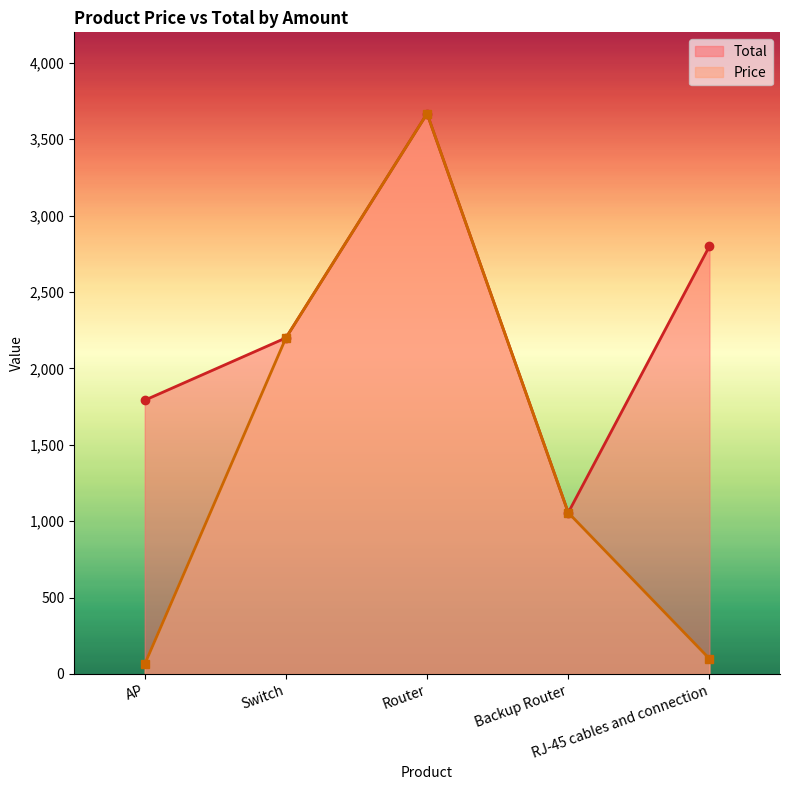

Which series has the largest total across all categories?

Total